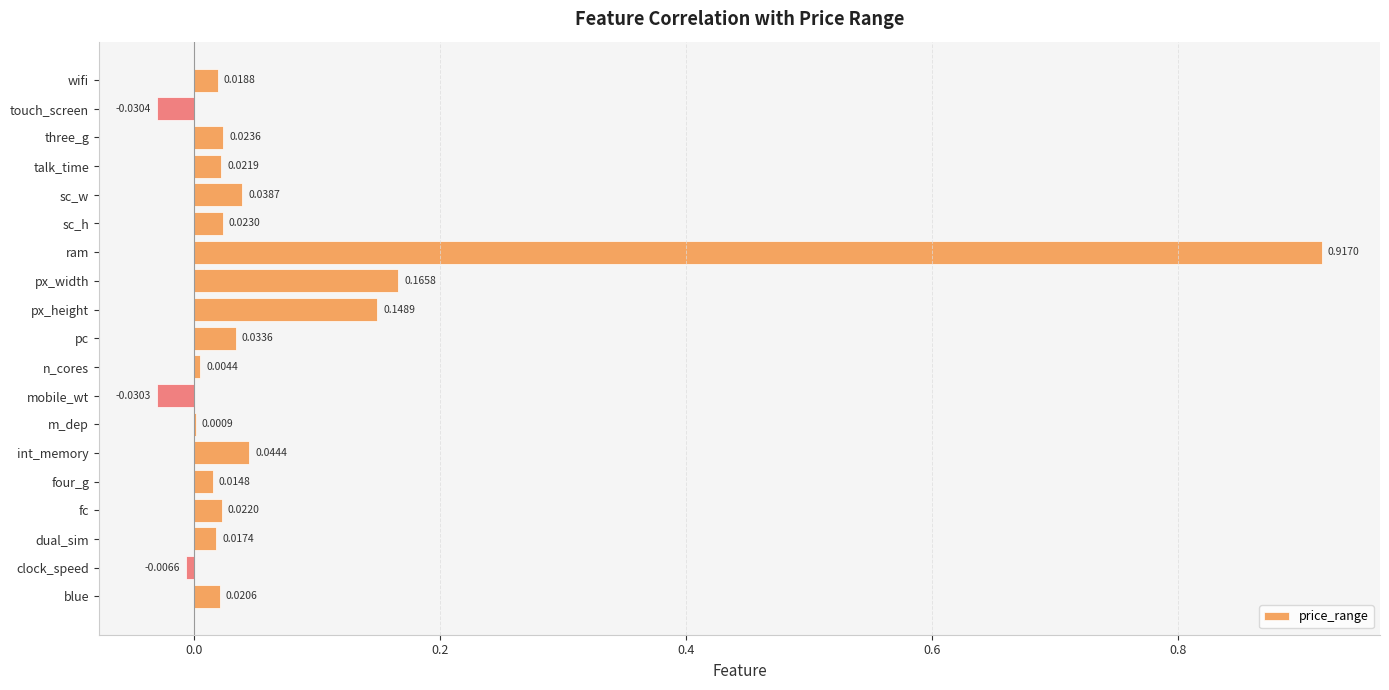

How many positive values are there?

16